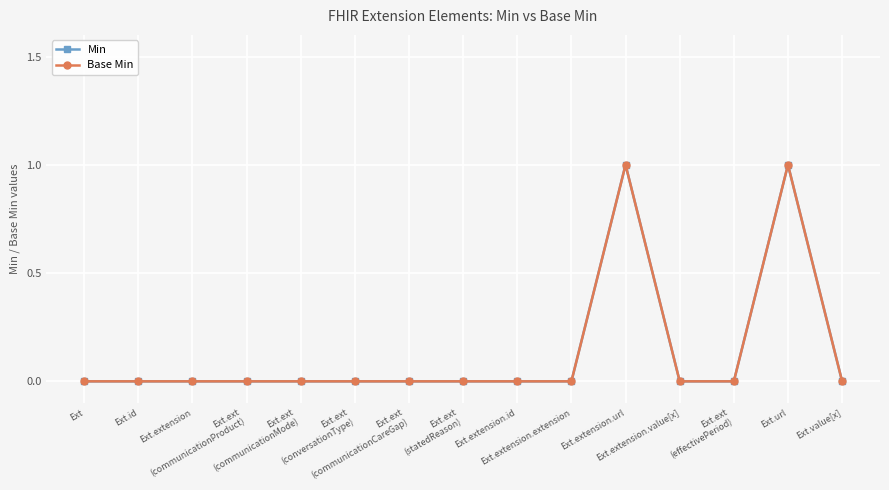

Is this an area chart (filled region under the line)?

No